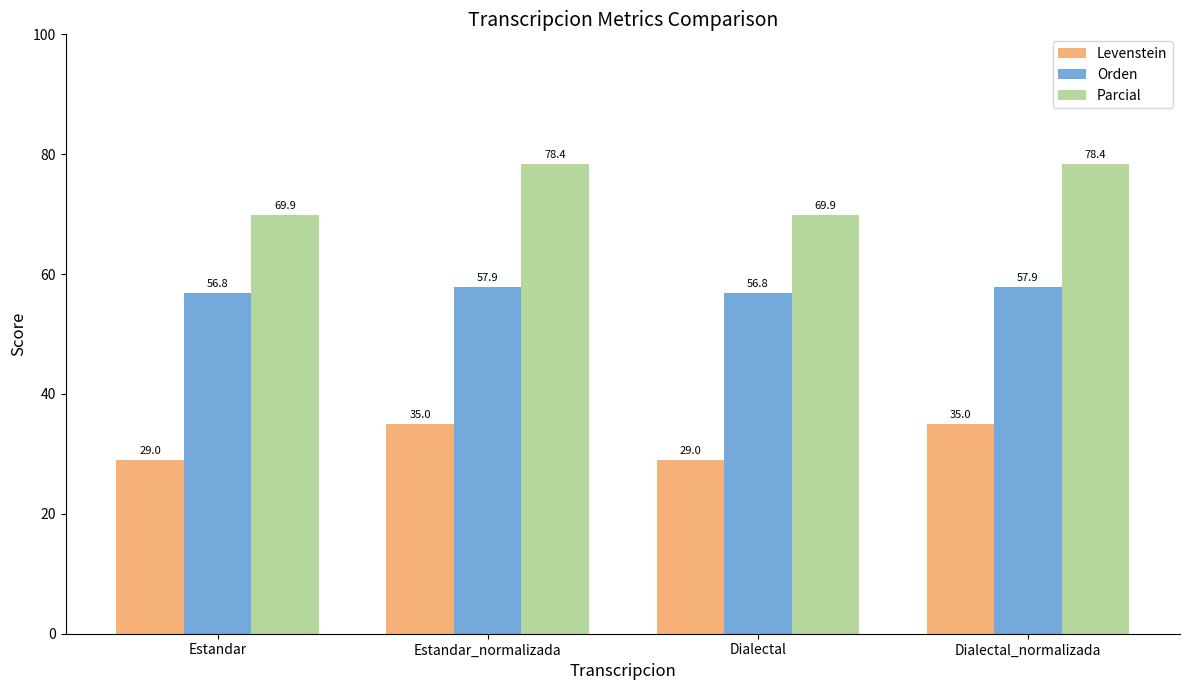

How many data points in Parcial are above 78?

2